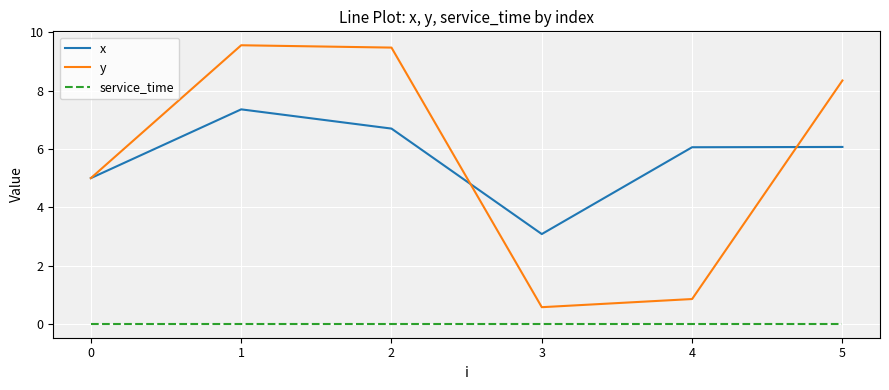

What is the difference between the highest and lowest values at 0?

5.0